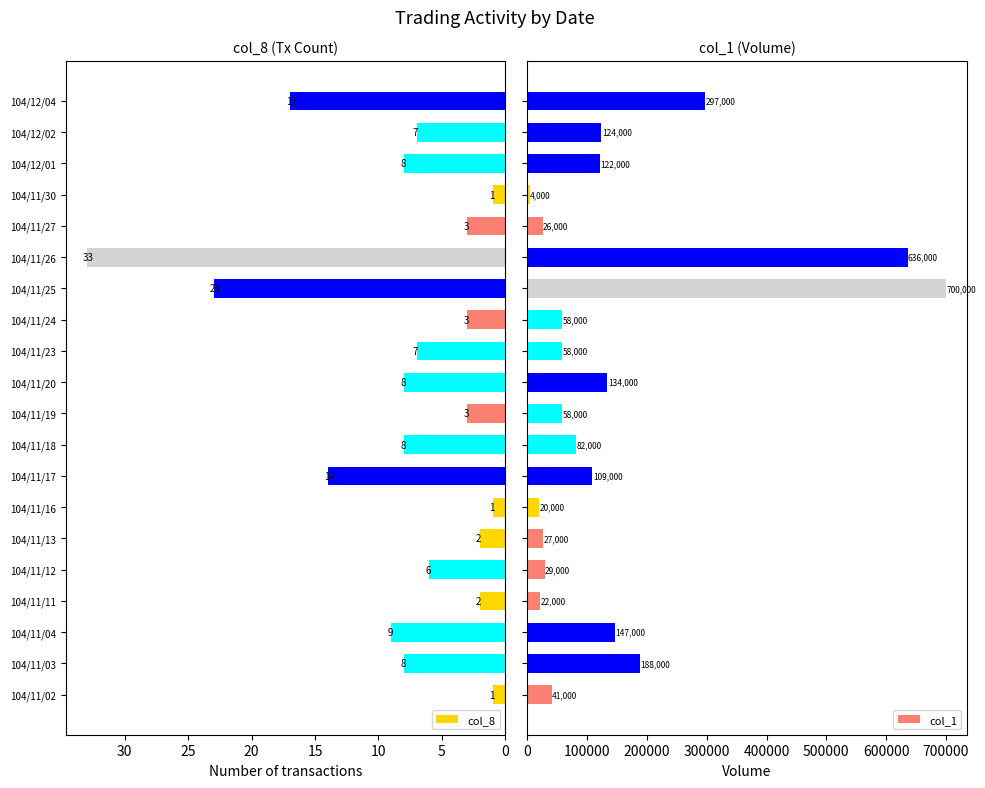

What is the sum of the col_8 values at 104/11/13 and 104/11/23?

9